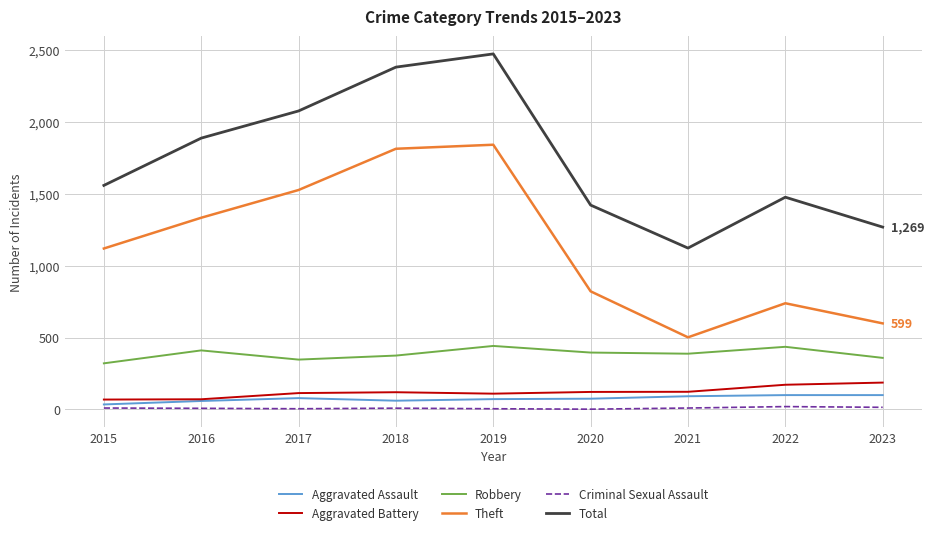

True or false: Total and Criminal Sexual Assault cross at least once.

False